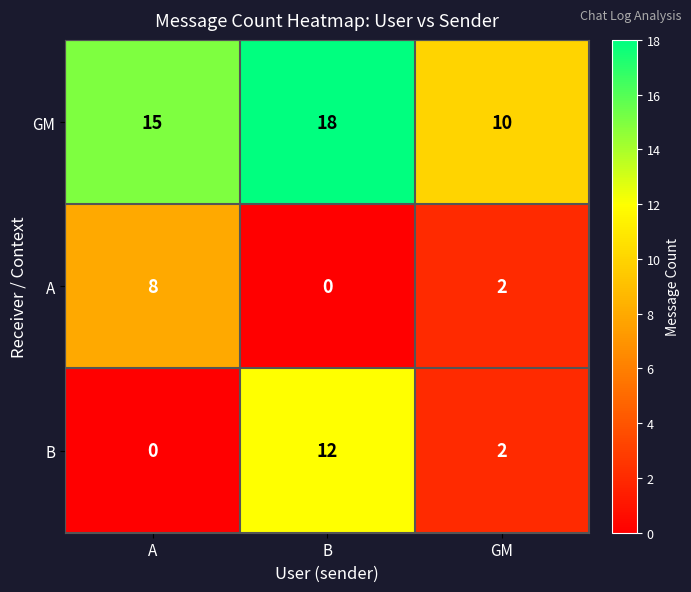

What is the average value of the GM series?

14